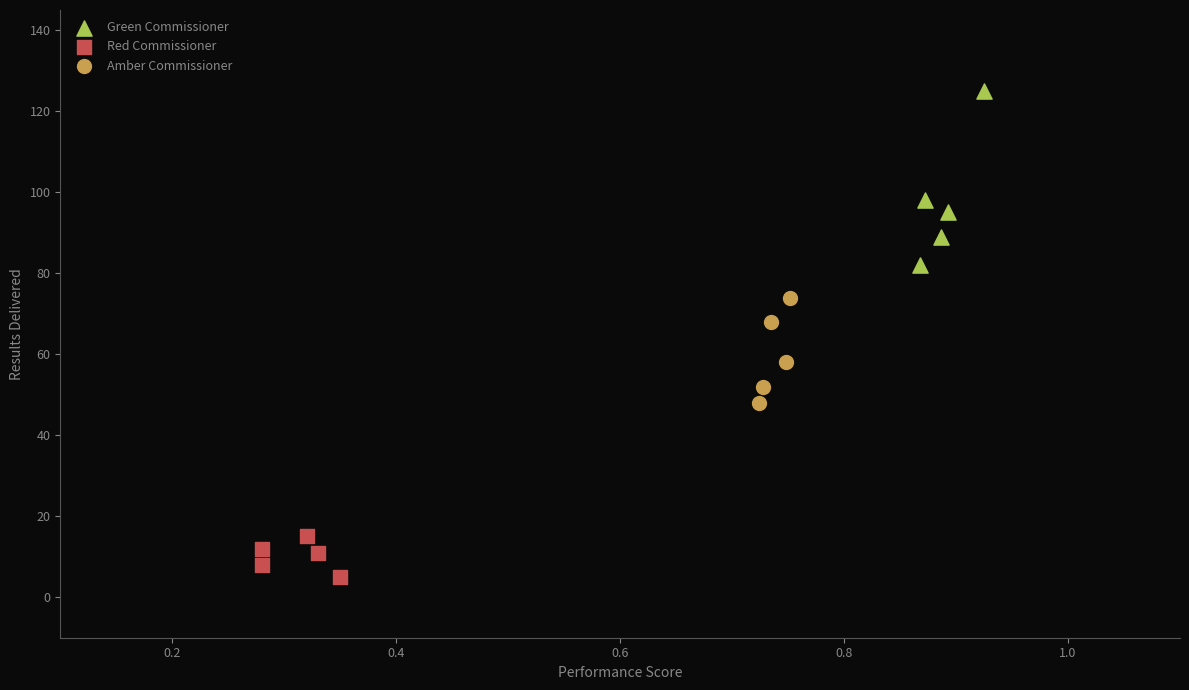

Which series reaches the minimum Y coordinate?

Red Commissioner